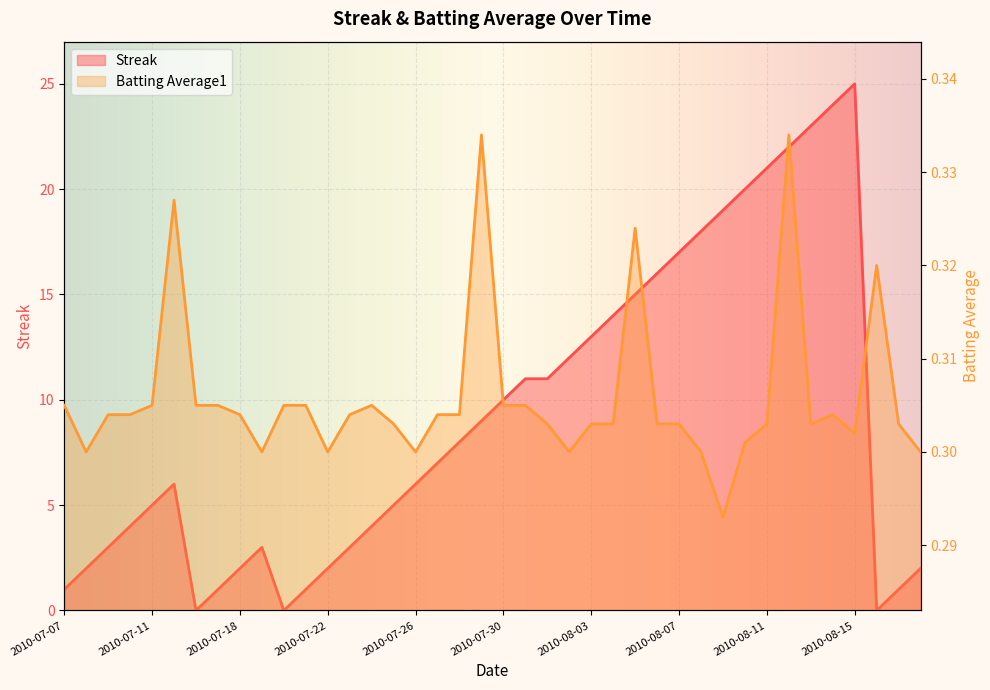

Rank the series by their maximum value, from lowest to highest.

Batting Average1, Streak